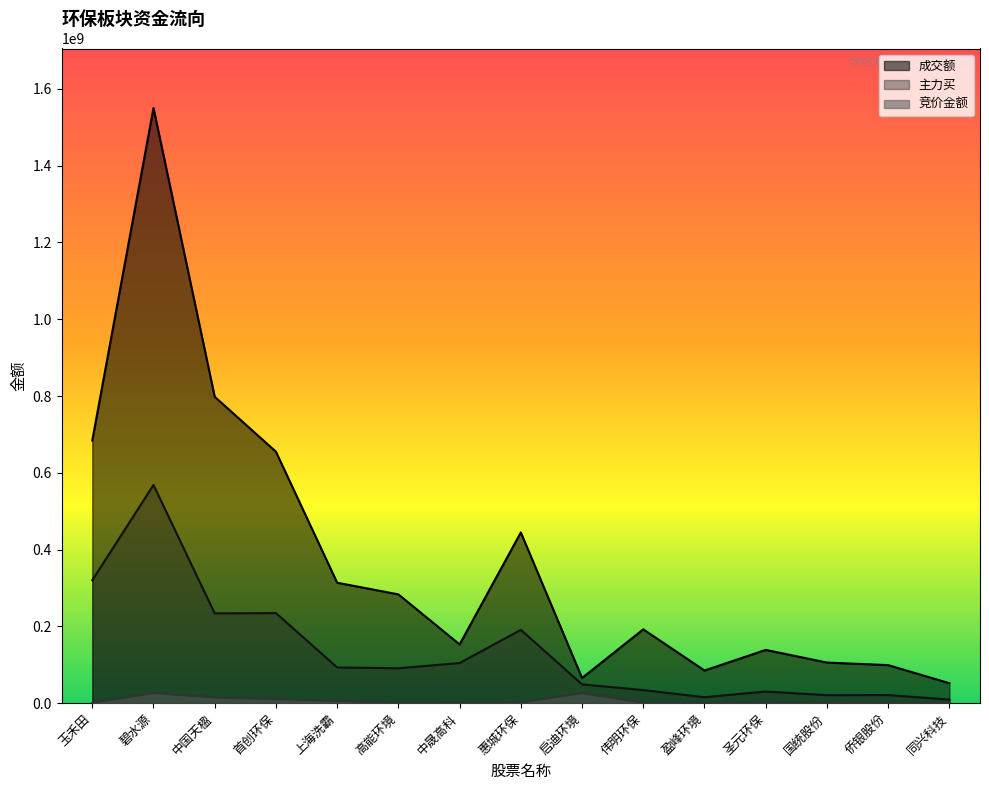

Where is 竞价金额 nearest to the value 13151311?

中国天楹